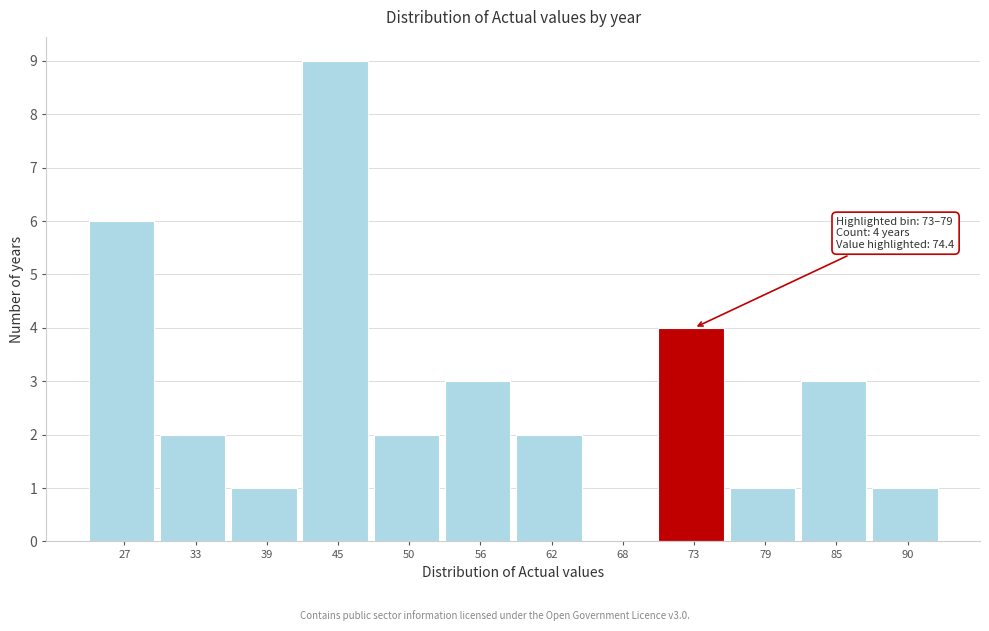

Reading right to left, extract all data points from this chart.

90=1	85=3	79=1	73=4	68=0	62=2	56=3	50=2	45=9	39=1	33=2	27=6